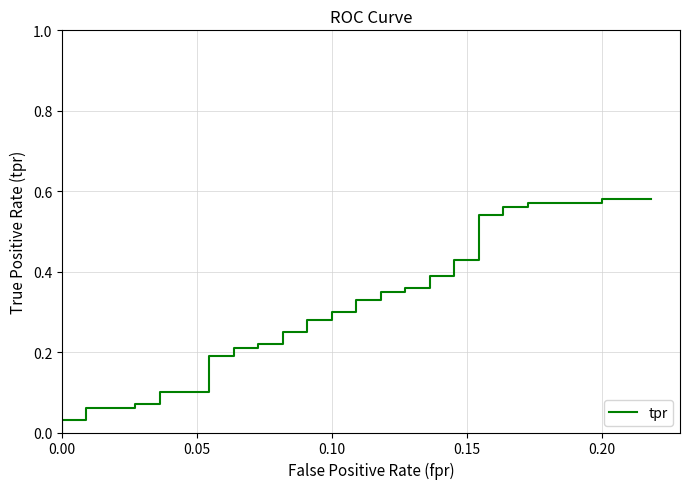

How many categories are shown in the chart?

40